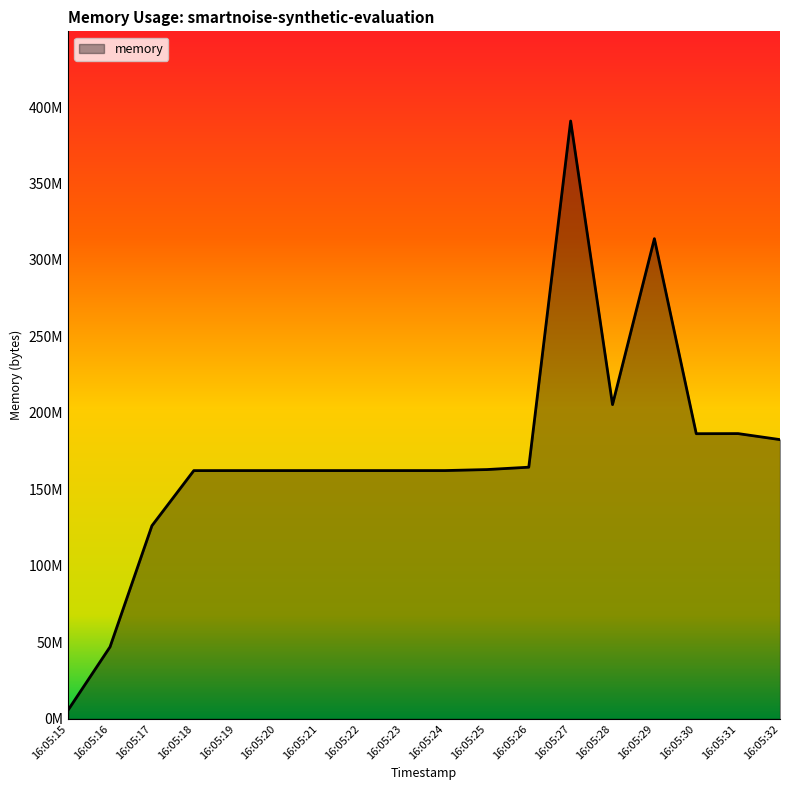

Reading left to right, transcribe all the data shown in this chart.

5824512	47075328	126267392	162291712	162312192	162312192	162316288	162316288	162316288	162328576	162983936	164532224	390873088	205451264	313942016	186429440	186494976	182566912